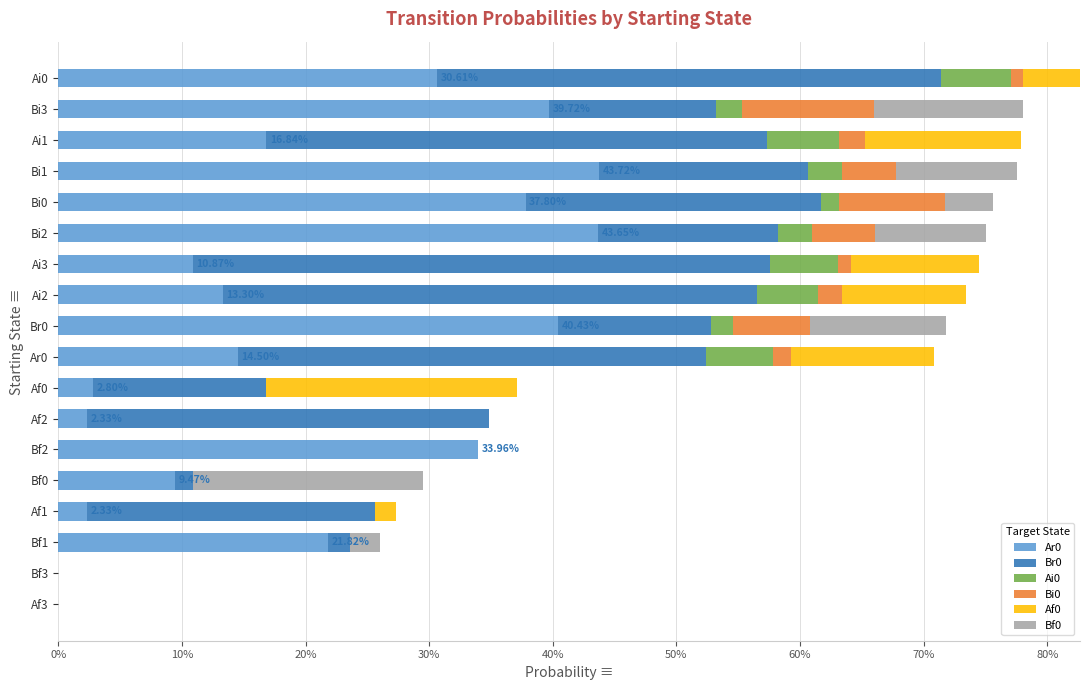

Reading left to right, extract all data points from this chart.

Ar0: 0.0	0.0	0.2	0.0	0.1	0.3	0.0	0.0	0.1	0.4	0.1	0.1	0.4	0.4	0.4	0.2	0.4	0.3
Br0: 0.0	0.0	0.0	0.2	0.0	0.0	0.3	0.1	0.4	0.1	0.4	0.5	0.1	0.2	0.2	0.4	0.1	0.4
Ai0: 0.0	0.0	0.0	0.0	0.0	0.0	0.0	0.0	0.1	0.0	0.0	0.1	0.0	0.0	0.0	0.1	0.0	0.1
Bi0: 0.0	0.0	0.0	0.0	0.0	0.0	0.0	0.0	0.0	0.1	0.0	0.0	0.1	0.1	0.0	0.0	0.1	0.0
Af0: 0.0	0.0	0.0	0.0	0.0	0.0	0.0	0.2	0.1	0.0	0.1	0.1	0.0	0.0	0.0	0.1	0.0	0.0
Bf0: 0.0	0.0	0.0	0.0	0.2	0.0	0.0	0.0	0.0	0.1	0.0	0.0	0.1	0.0	0.1	0.0	0.1	0.0